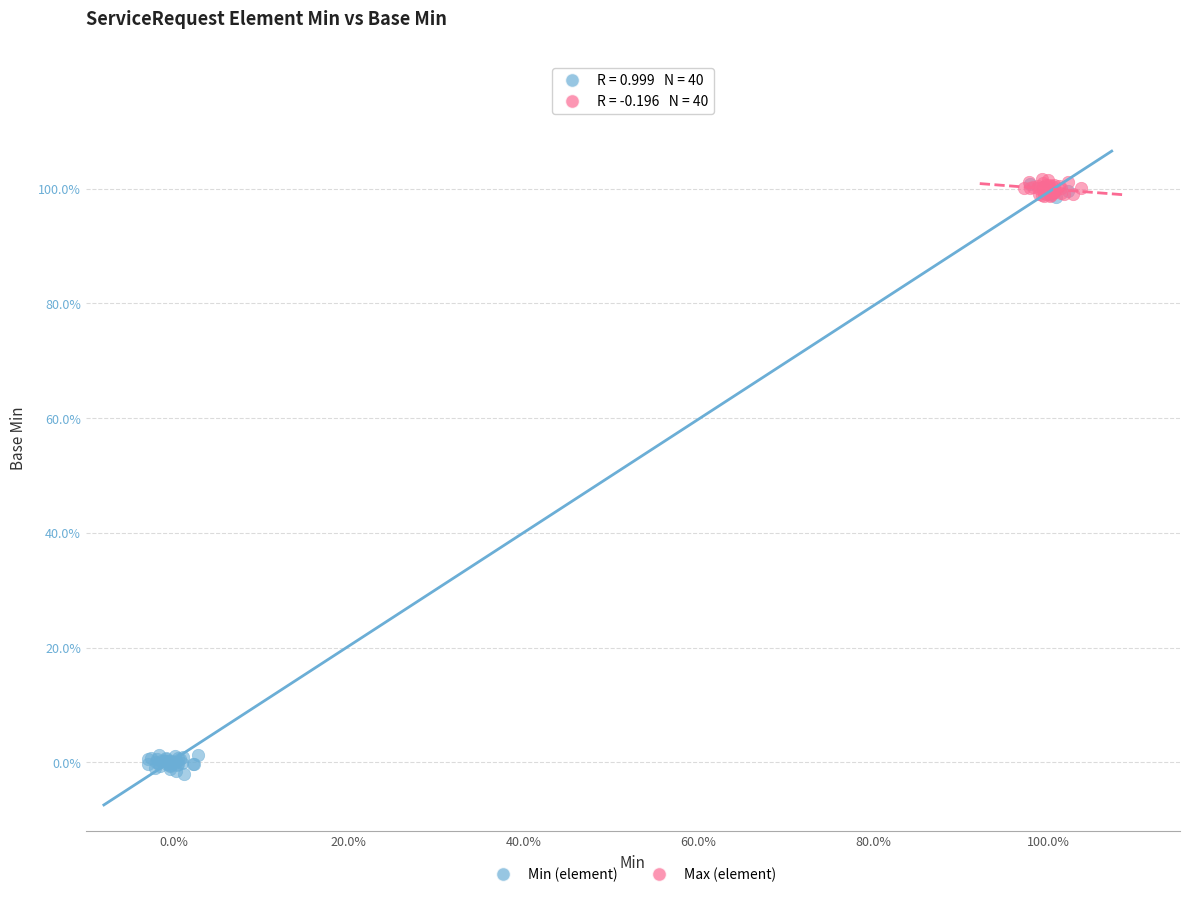

What are all the series names shown in the legend?

Min (element), Max (element)